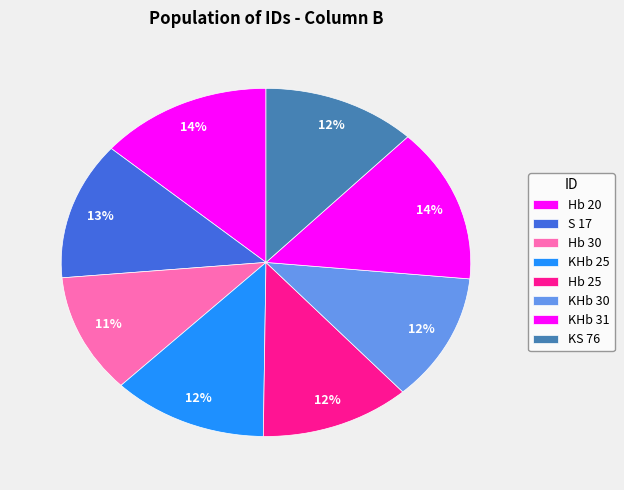

To the nearest percent, what is the average slice percentage?

12%